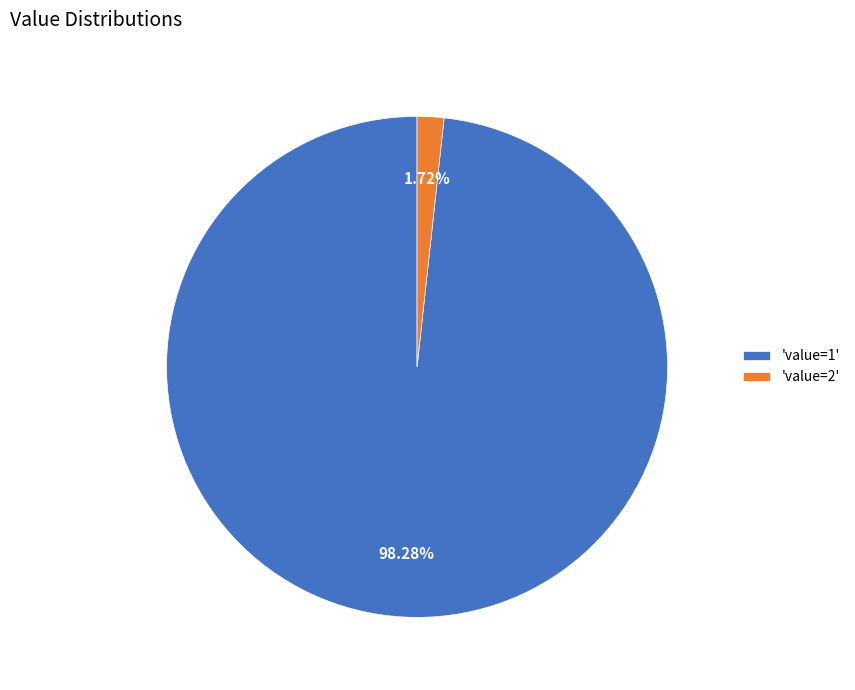

Which category has the smallest portion of the pie?

'value=2'